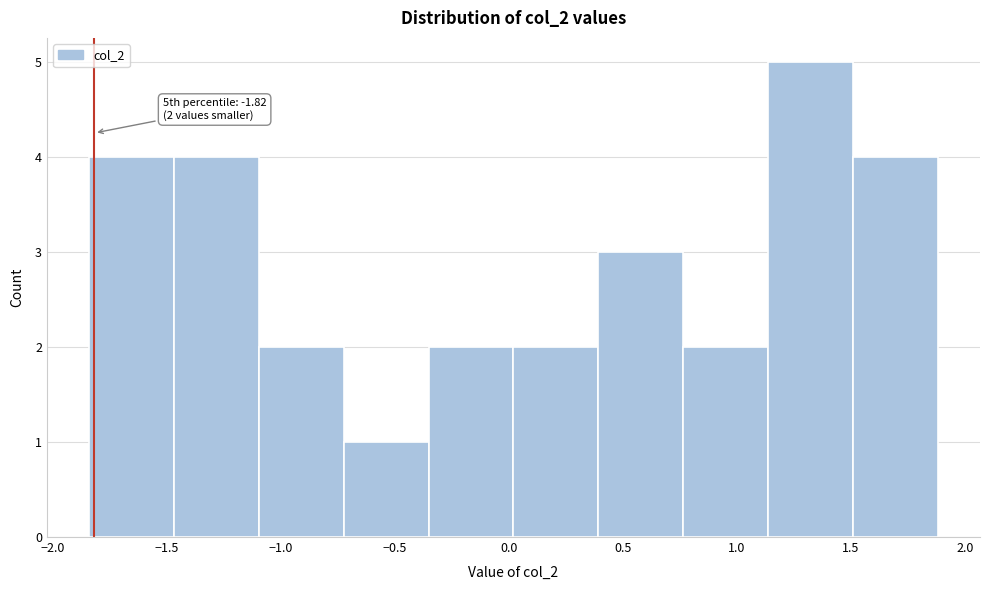

Which range on the x-axis has the tallest bar?

1.15 to 1.50